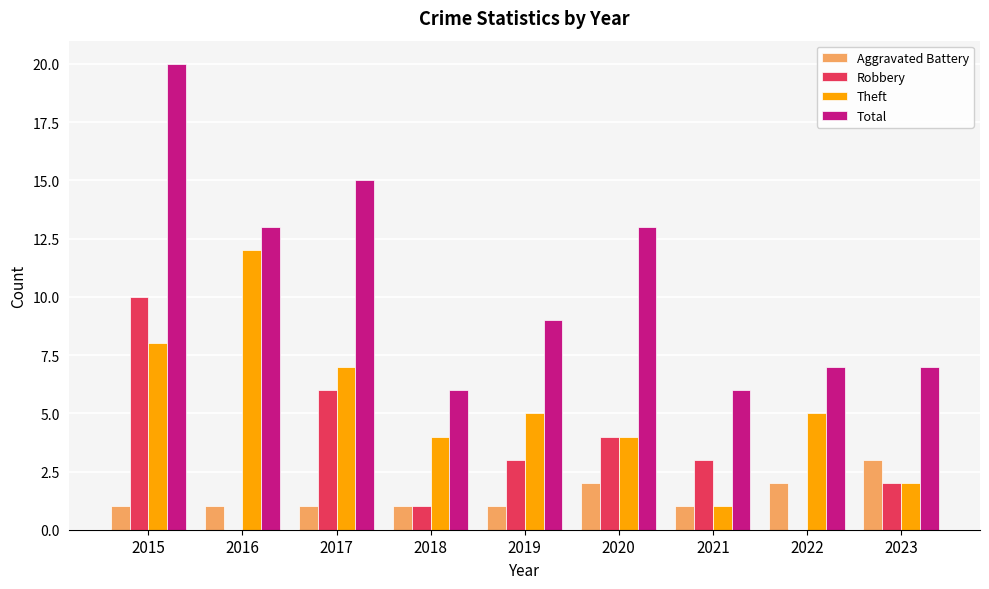

What is the total value across all series at 2019?

18